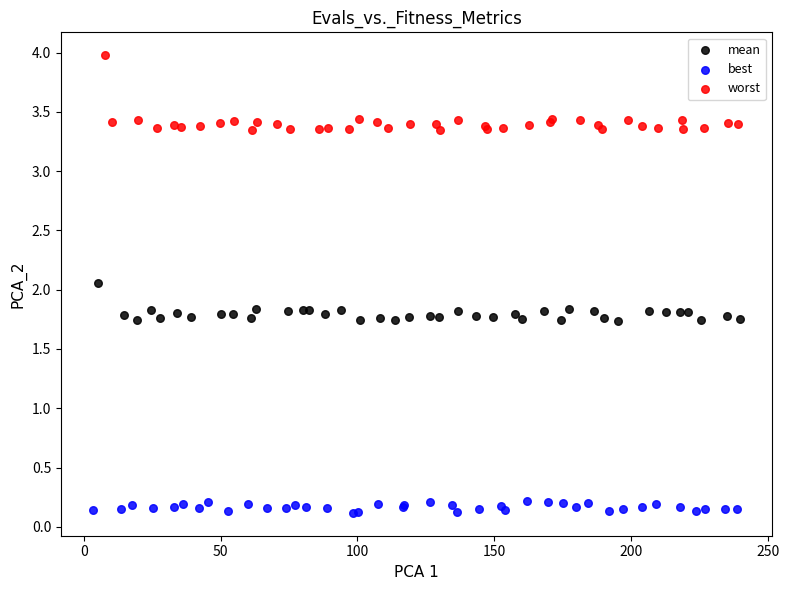

Which series contains the highest Y value?

worst